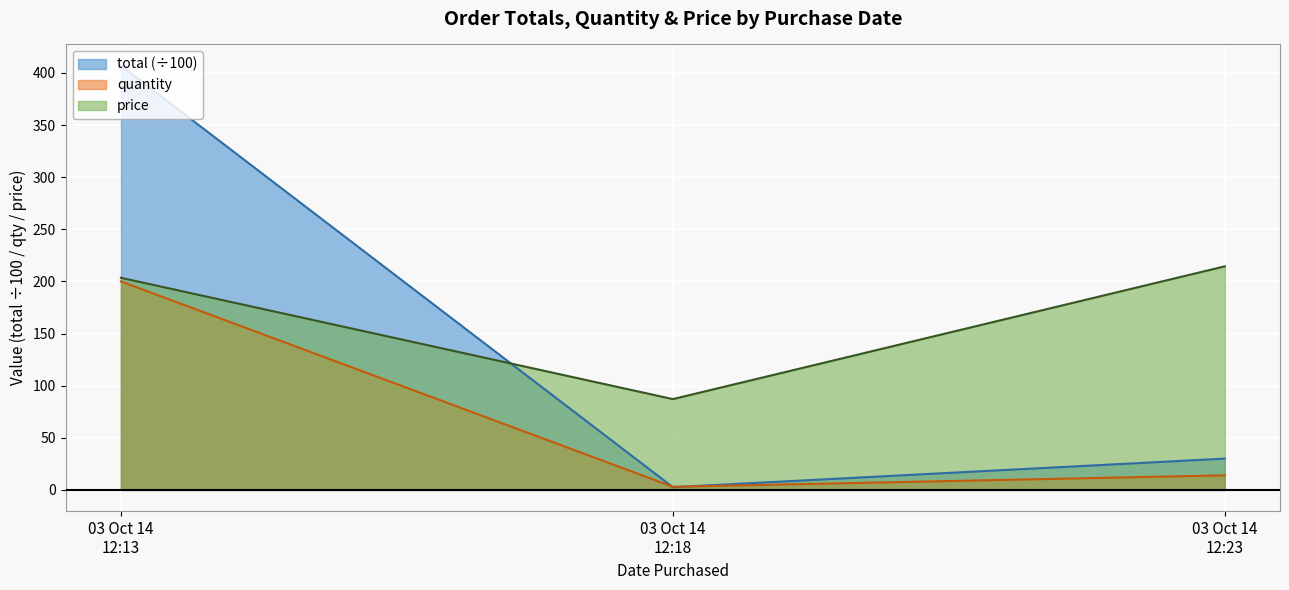

Which series has the largest total across all categories?

price